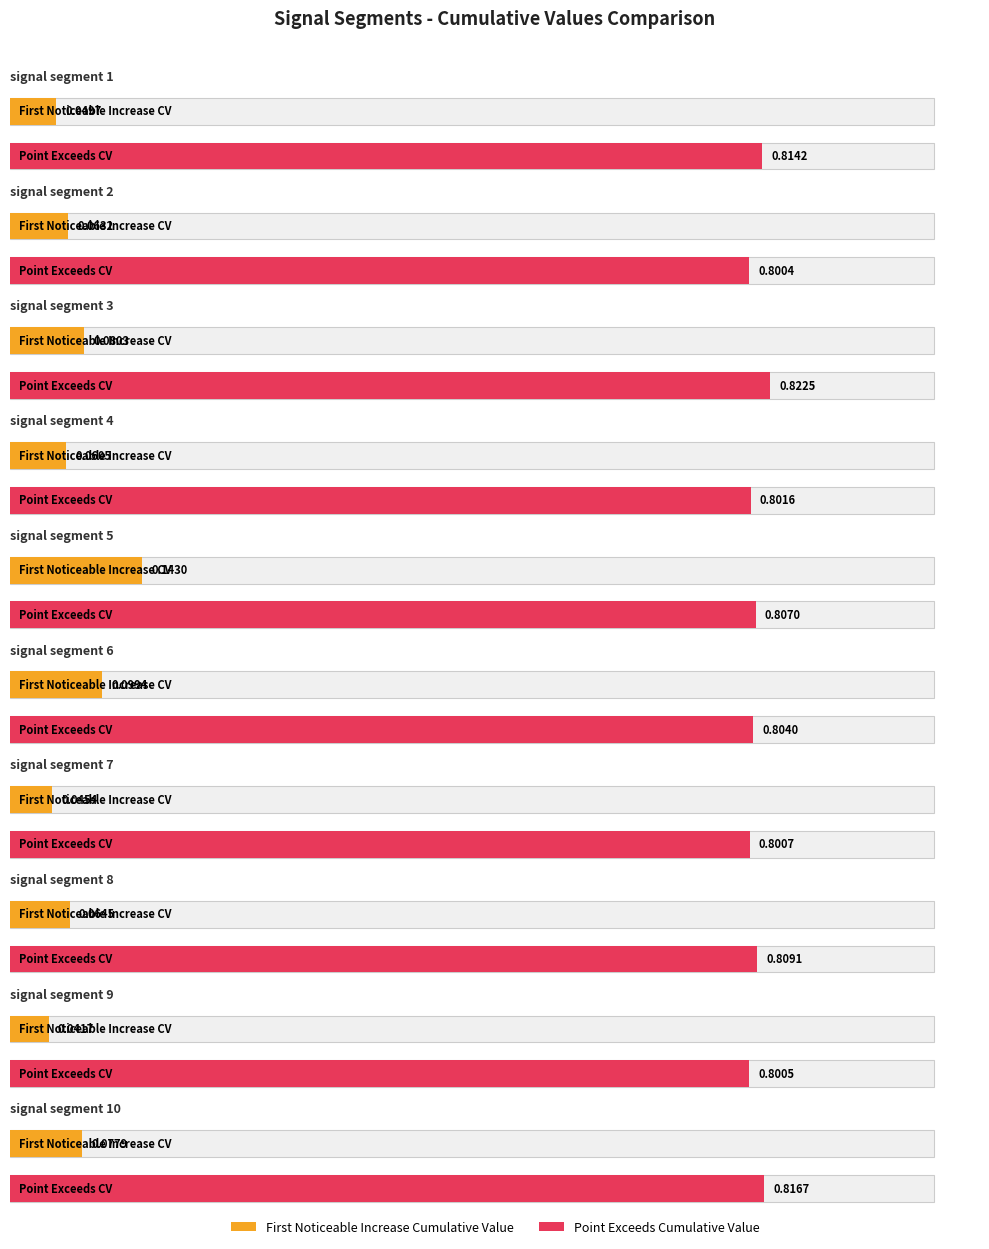

What is the average value of the Point_Exceeds_Cumulative_Value series?

0.8